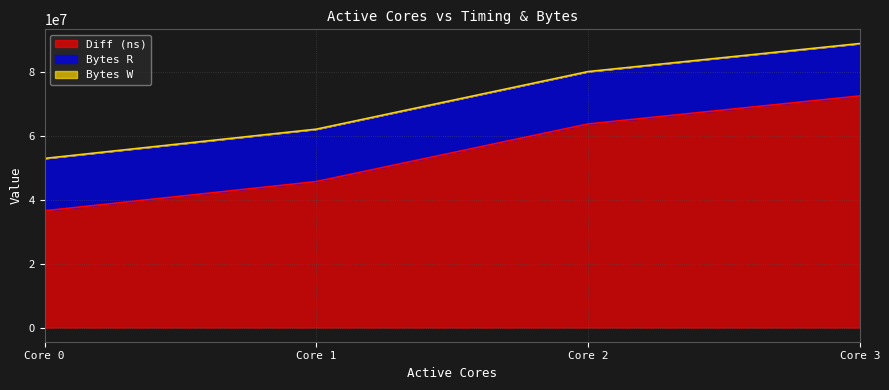

At which label is Diff (ns) closest to 54443165?

Core 1